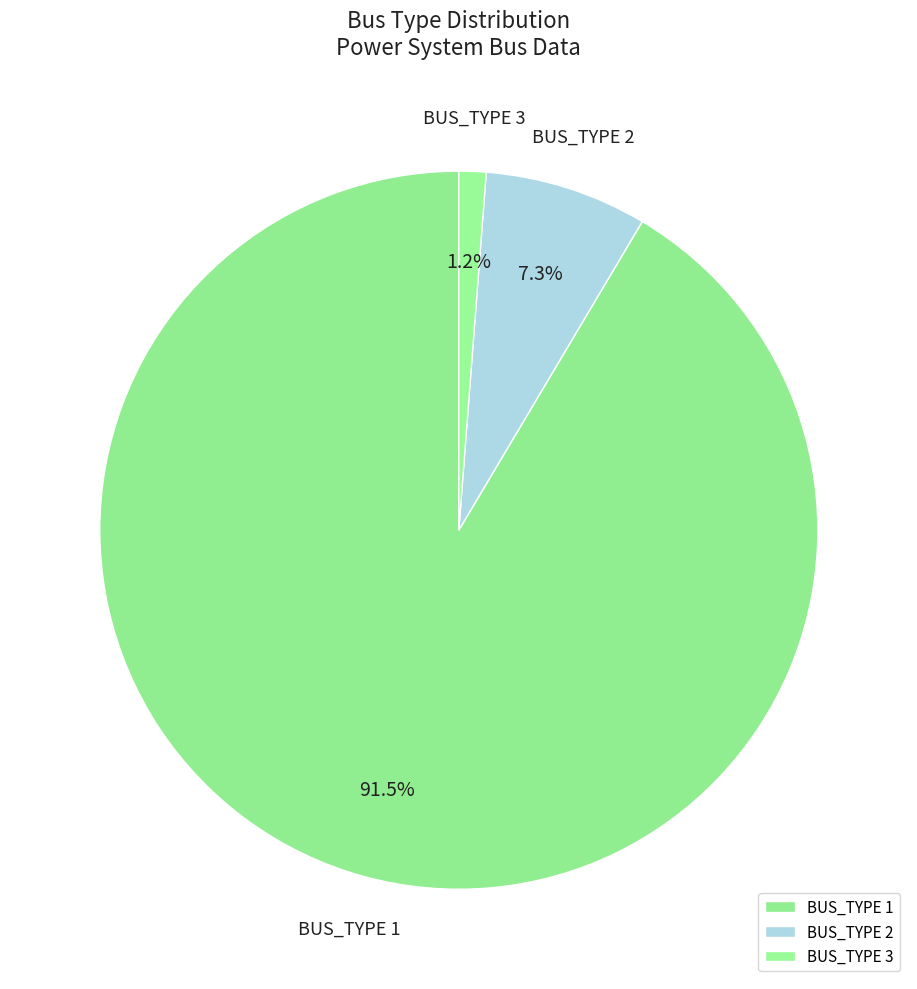

Which category has the biggest portion of the pie?

BUS_TYPE 1